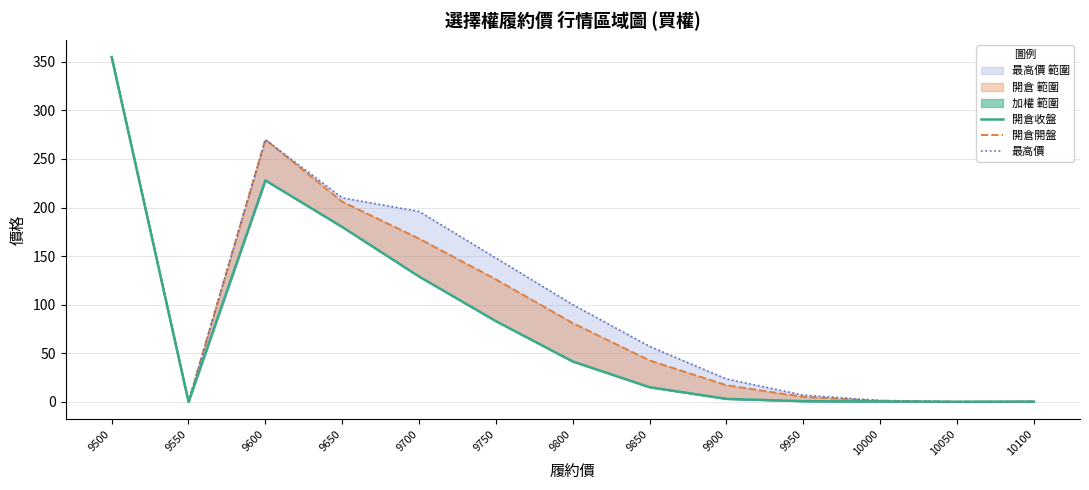

What is the total value across all series at 9750?

357.0